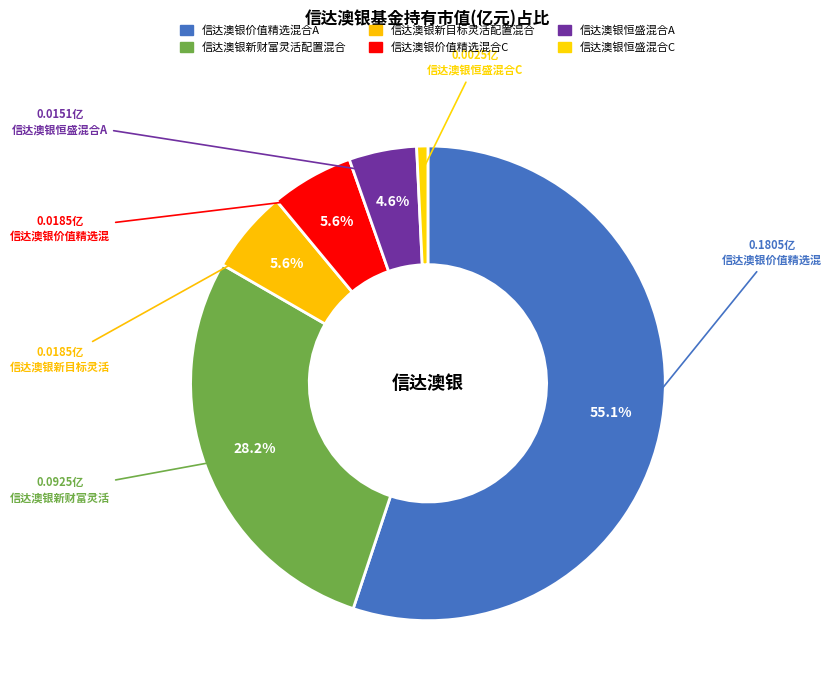

To the nearest percent, what is the difference between the largest and smallest slice percentages?

54%